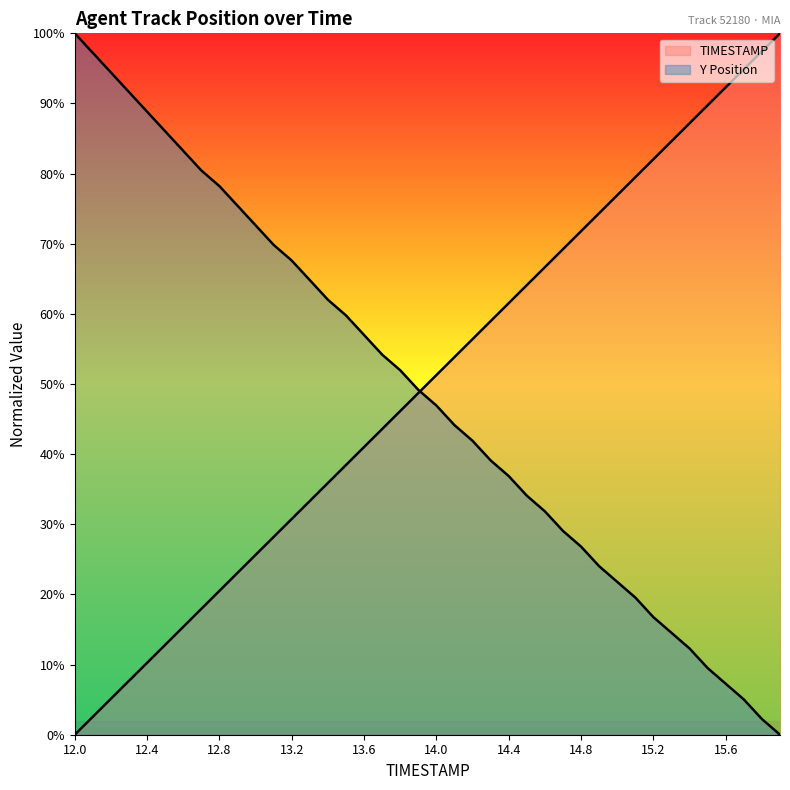

Rank the series by their average value, from highest to lowest.

TIMESTAMP, Y